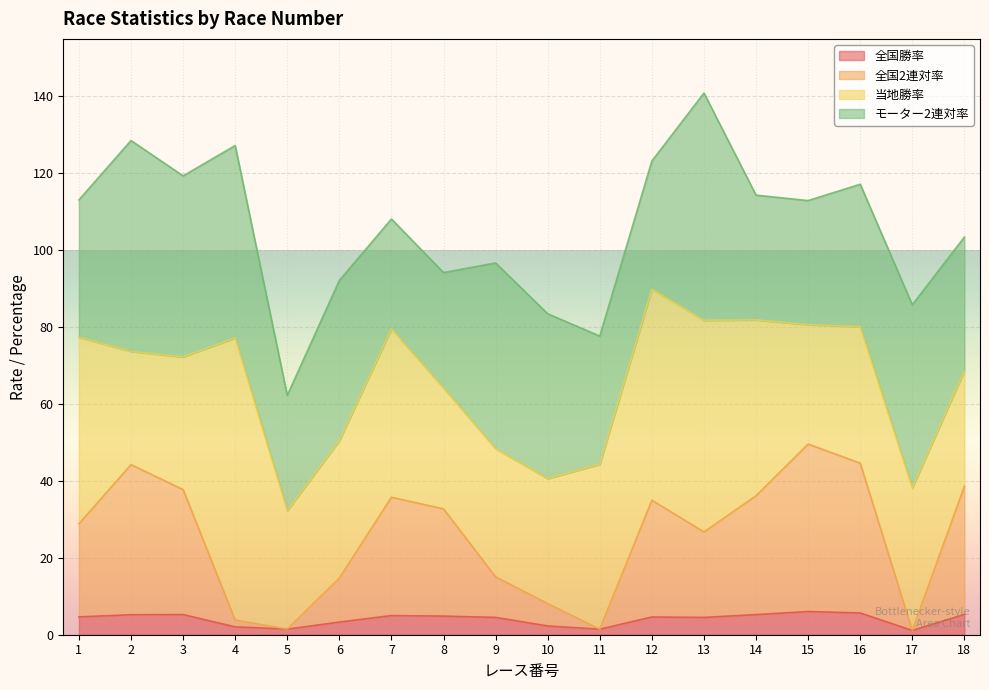

Where is 全国勝率 nearest to the value 3?

6